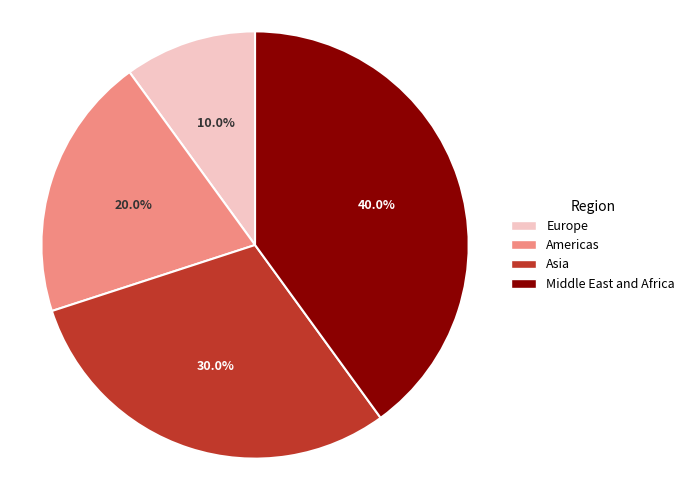

Which has a higher value, Middle East and Africa or Asia?

Middle East and Africa